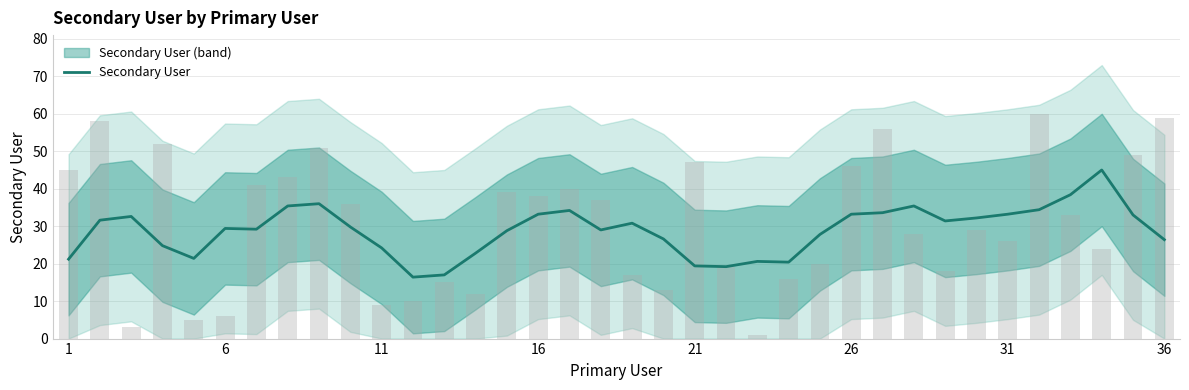

What is the lowest value of the Secondary User series?

16.4